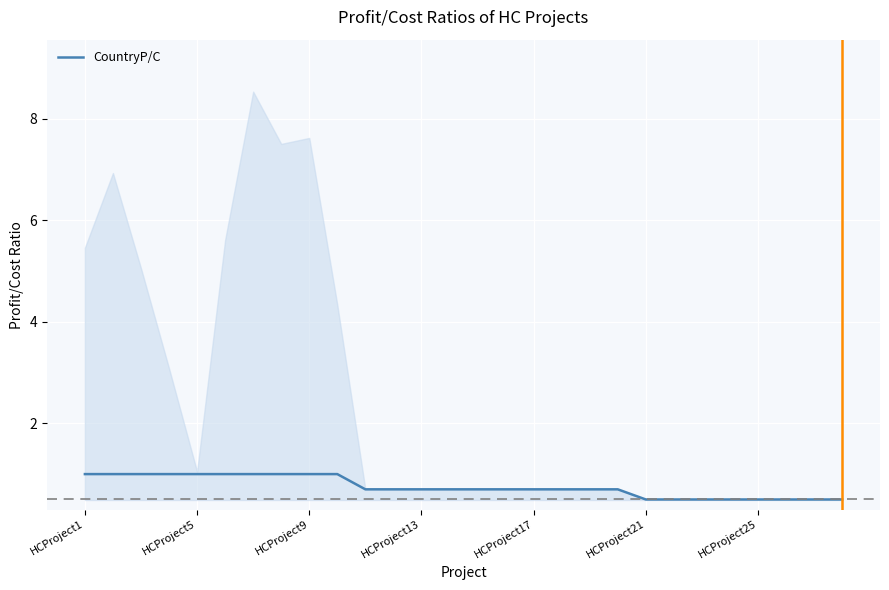

Between 27 and 10, which is larger?

10